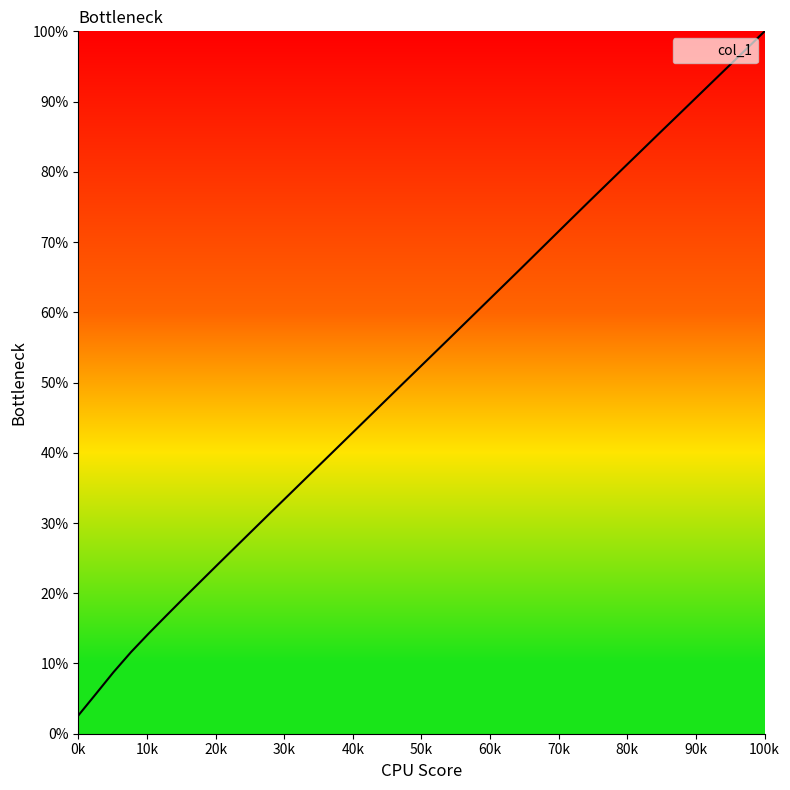

What is the sum of all values?

2091.1